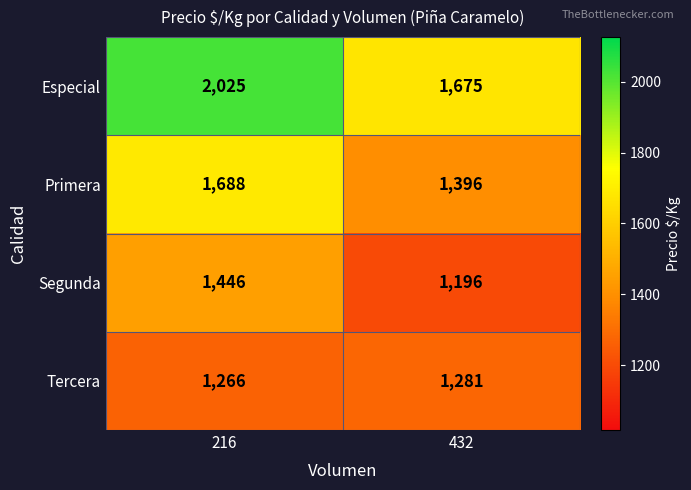

What is the total value across all series at 216?

6425